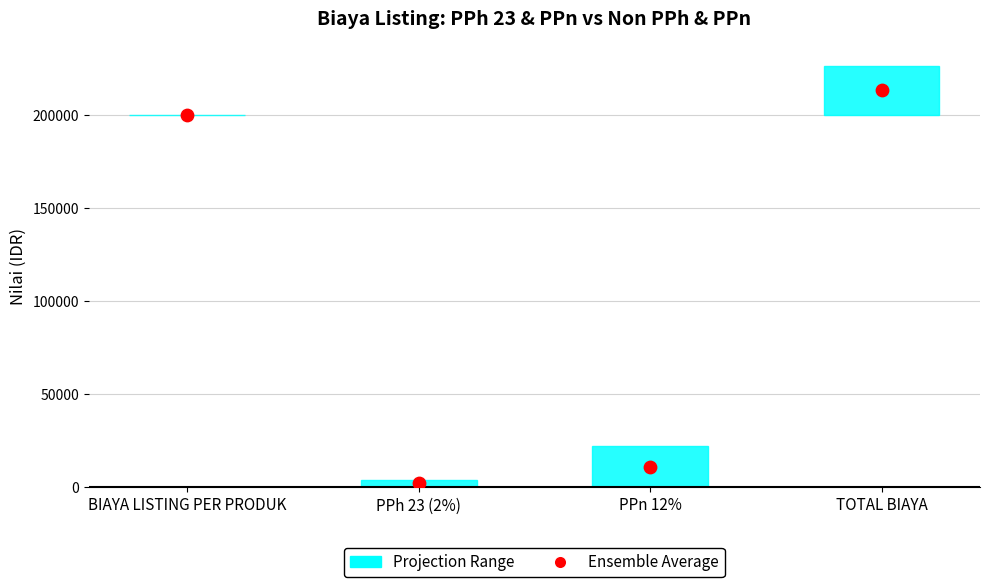

At which category is the sum across all series the highest?

TOTAL BIAYA